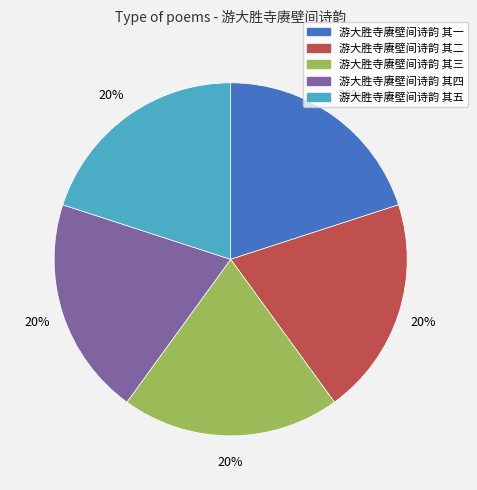

Is it true that 游大胜寺赓壁间诗韵 其一 is 34% of the pie?

False